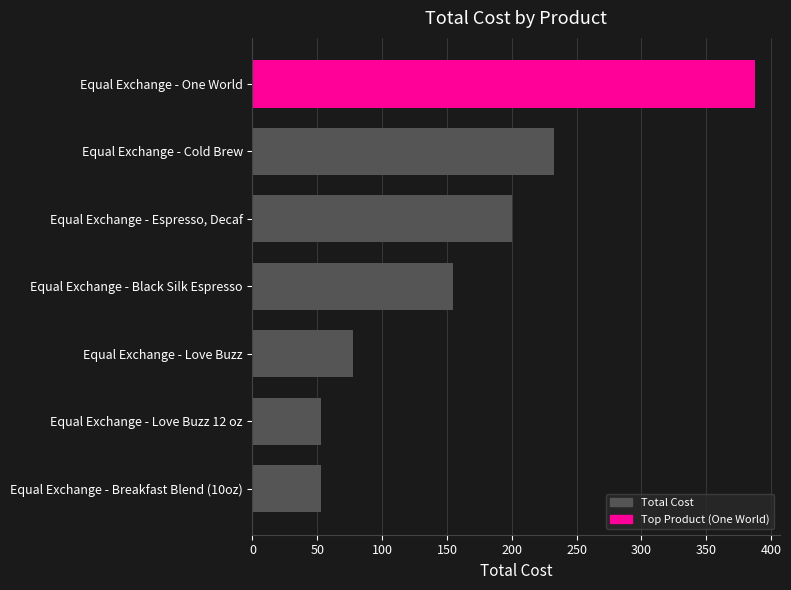

Between Equal Exchange - Espresso, Decaf and Equal Exchange - Breakfast Blend (10oz), which is larger?

Equal Exchange - Espresso, Decaf